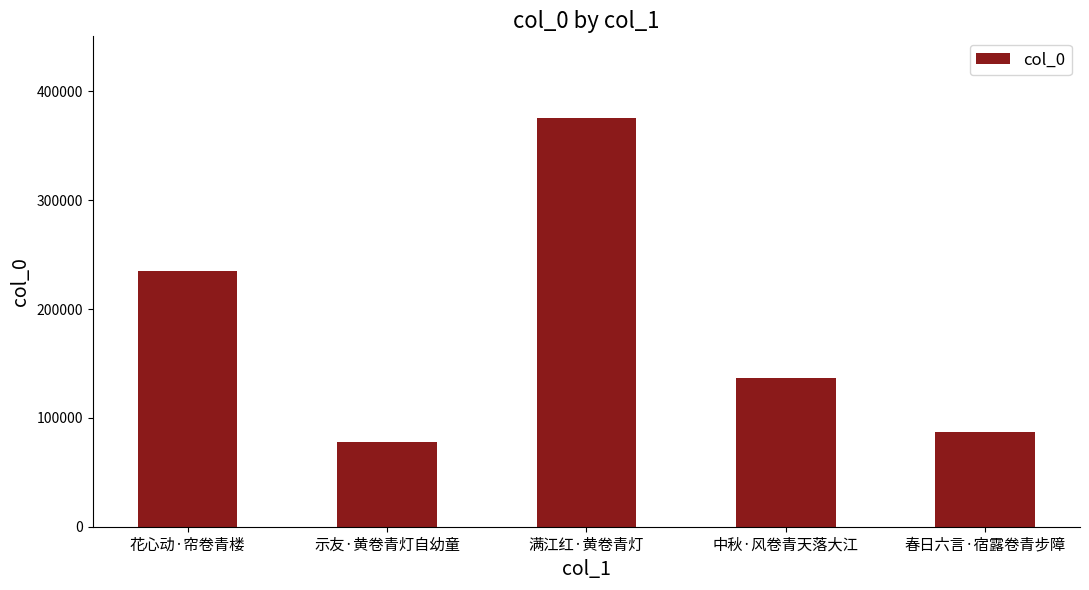

What is the ratio of the value at 满江红·黄卷青灯 to the value at 花心动·帘卷青楼?

1.6